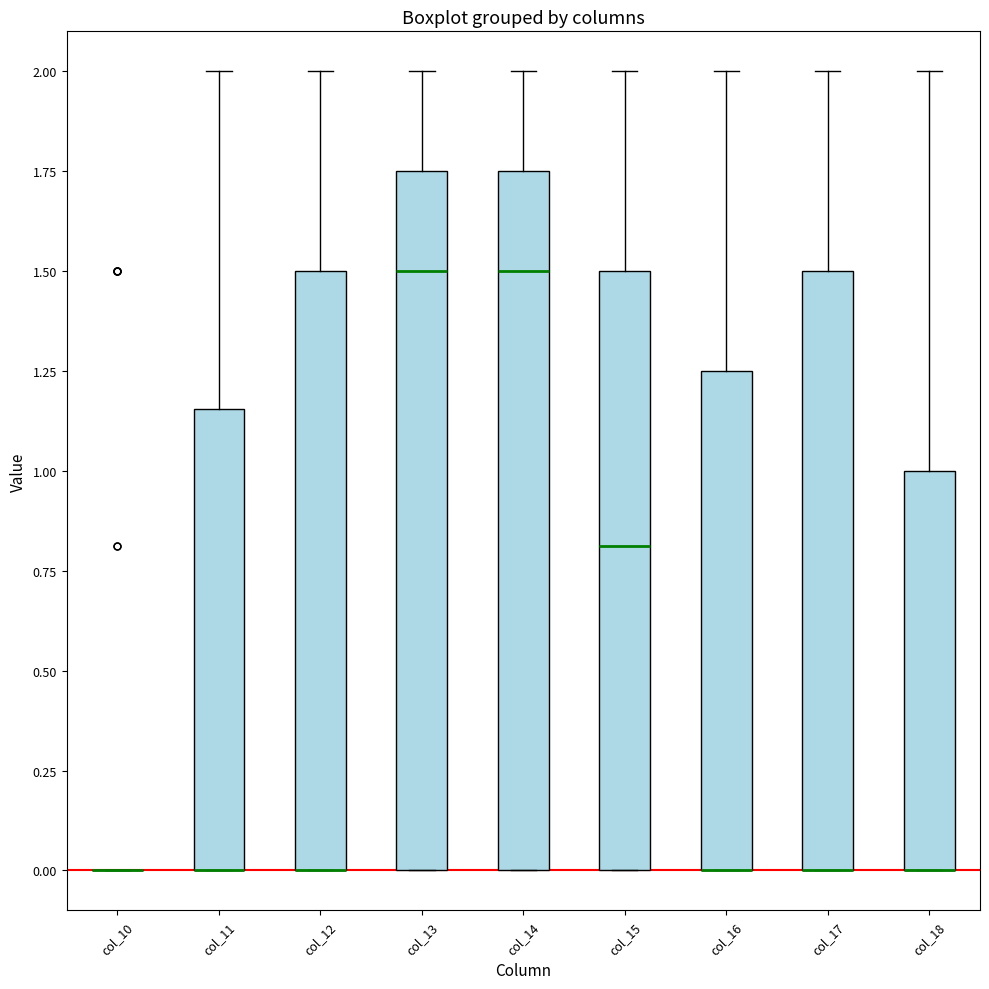

Reading left to right, read every box against the y-axis: the position of its median line, the range the box covers, and the ends of its whiskers. The values are not printed on the chart, so give them approximately, as read against the axis.

col_10: box collapsed to a line at 0.00, whiskers 0.00 to 0.00
col_11: median 0.00 (drawn on the box's lower edge), box 0.00 to 1.15, whiskers 0.00 to 2.00
col_12: median 0.00 (drawn on the box's lower edge), box 0.00 to 1.50, whiskers 0.00 to 2.00
col_13: median 1.50, box 0.00 to 1.75, whiskers 0.00 to 2.00
col_14: median 1.50, box 0.00 to 1.75, whiskers 0.00 to 2.00
col_15: median 0.80, box 0.00 to 1.50, whiskers 0.00 to 2.00
col_16: median 0.00 (drawn on the box's lower edge), box 0.00 to 1.25, whiskers 0.00 to 2.00
col_17: median 0.00 (drawn on the box's lower edge), box 0.00 to 1.50, whiskers 0.00 to 2.00
col_18: median 0.00 (drawn on the box's lower edge), box 0.00 to 1.00, whiskers 0.00 to 2.00